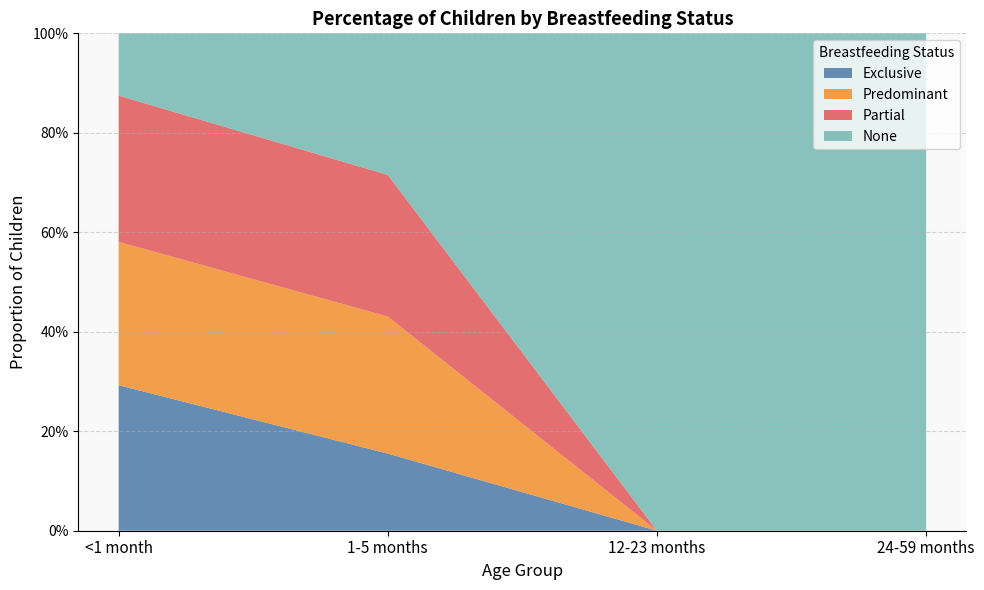

Reading left to right, list all the values displayed in this chart.

Exclusive: 0.3	0.2	0.0	0.0
Predominant: 0.3	0.3	0.0	0.0
Partial: 0.3	0.3	0.0	0.0
None: 0.1	0.3	1.0	1.0